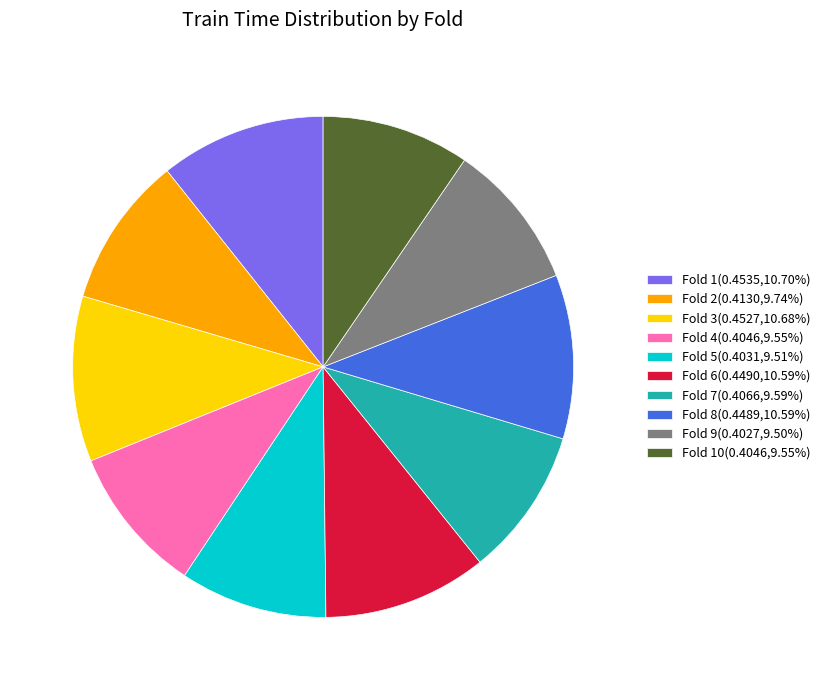

Does Fold 10(0.4046,9.55%) represent more than half of the total?

No